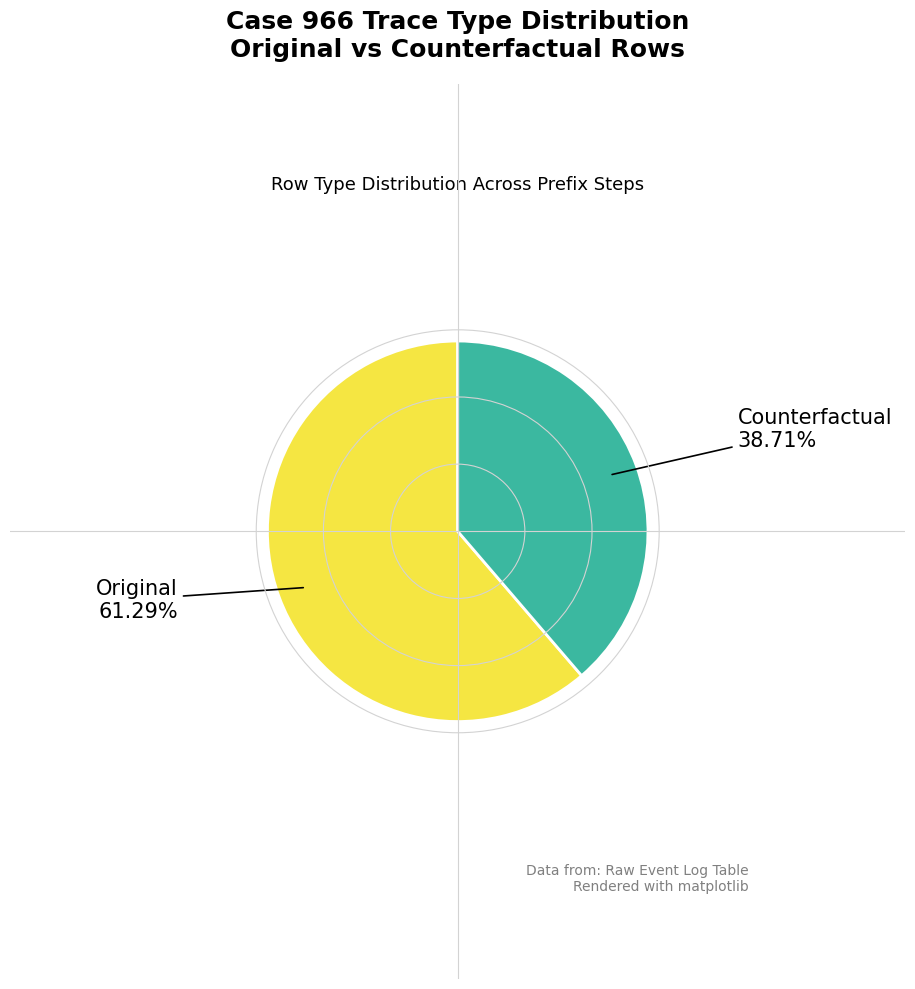

Is there any slice that represents more than half of the pie?

Yes